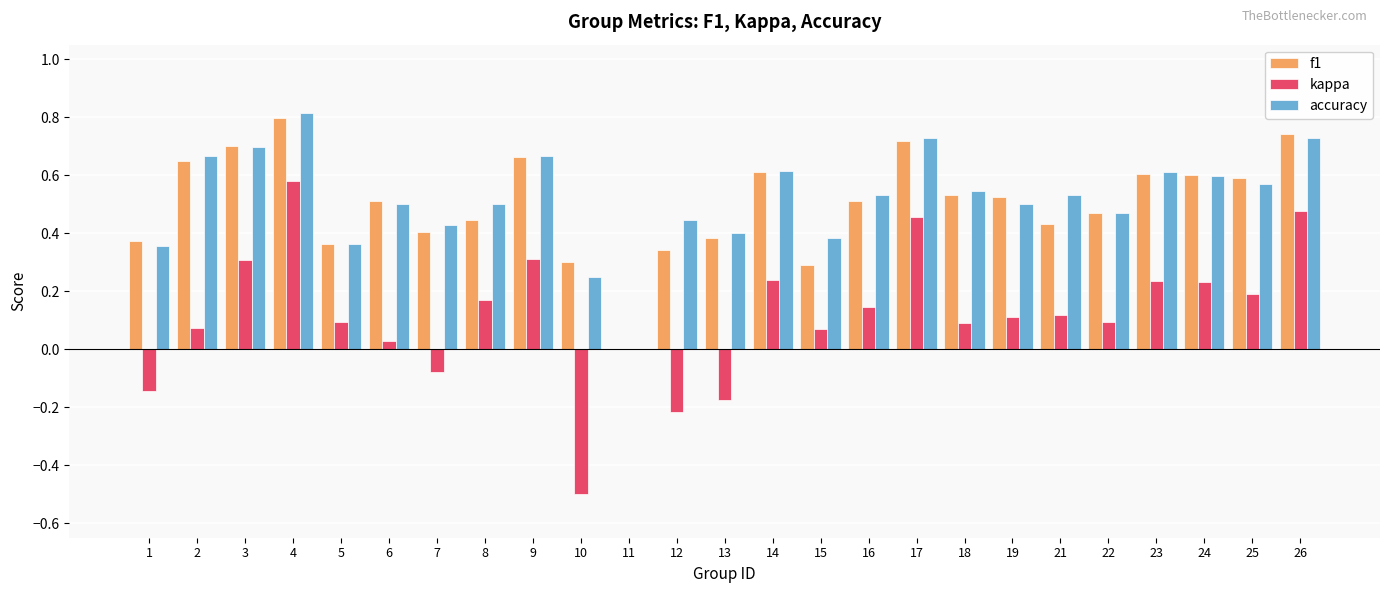

Which series has the largest total across all categories?

accuracy